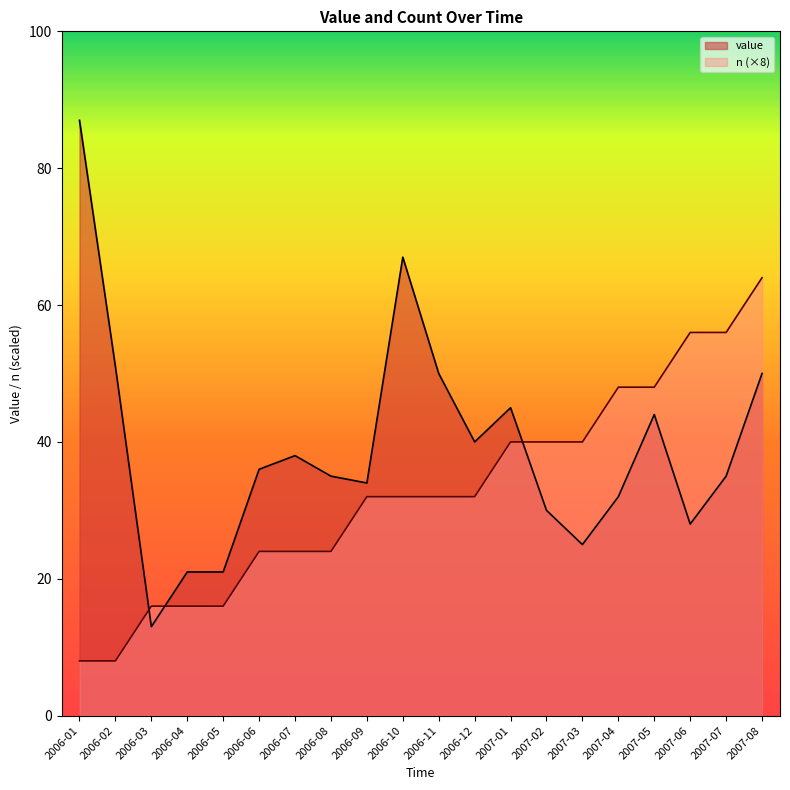

At which category is the sum across all series the highest?

2007-08